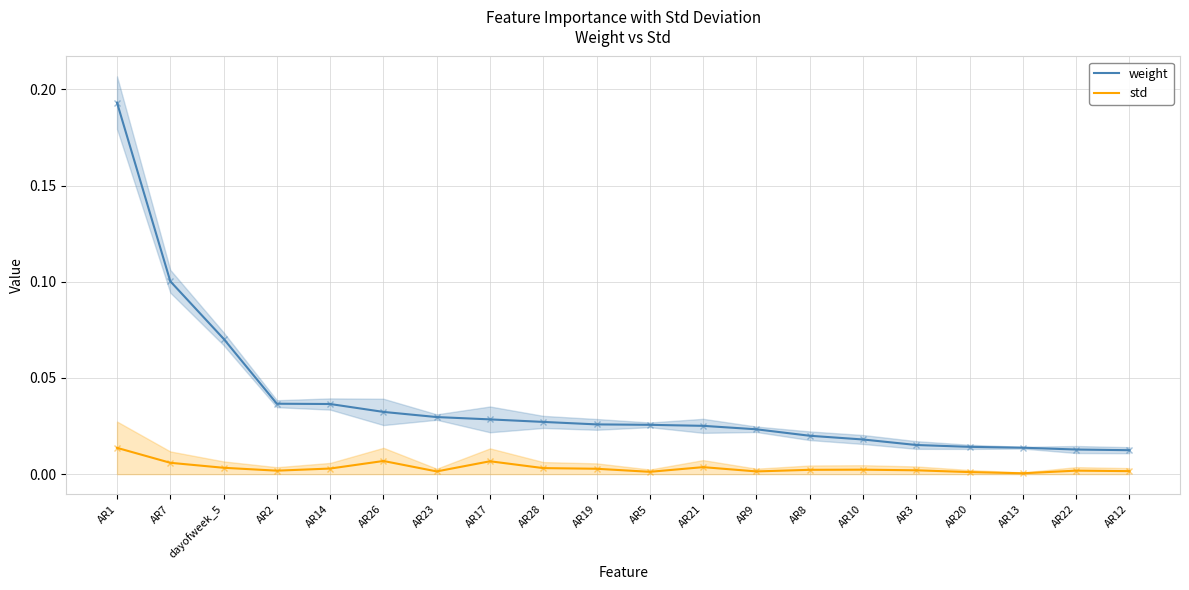

Rank the series at AR23 from highest to lowest value.

weight, std